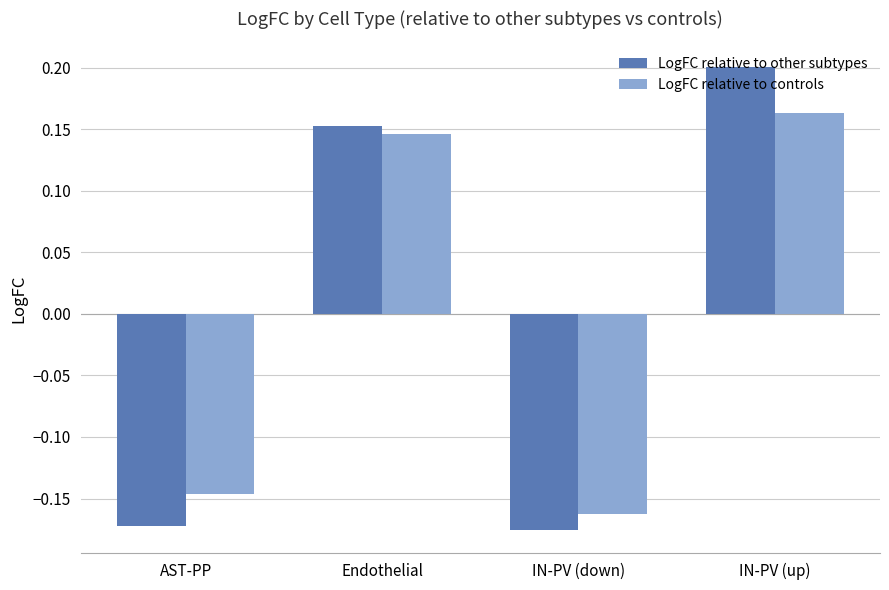

At how many categories does at least one series exceed 0?

2